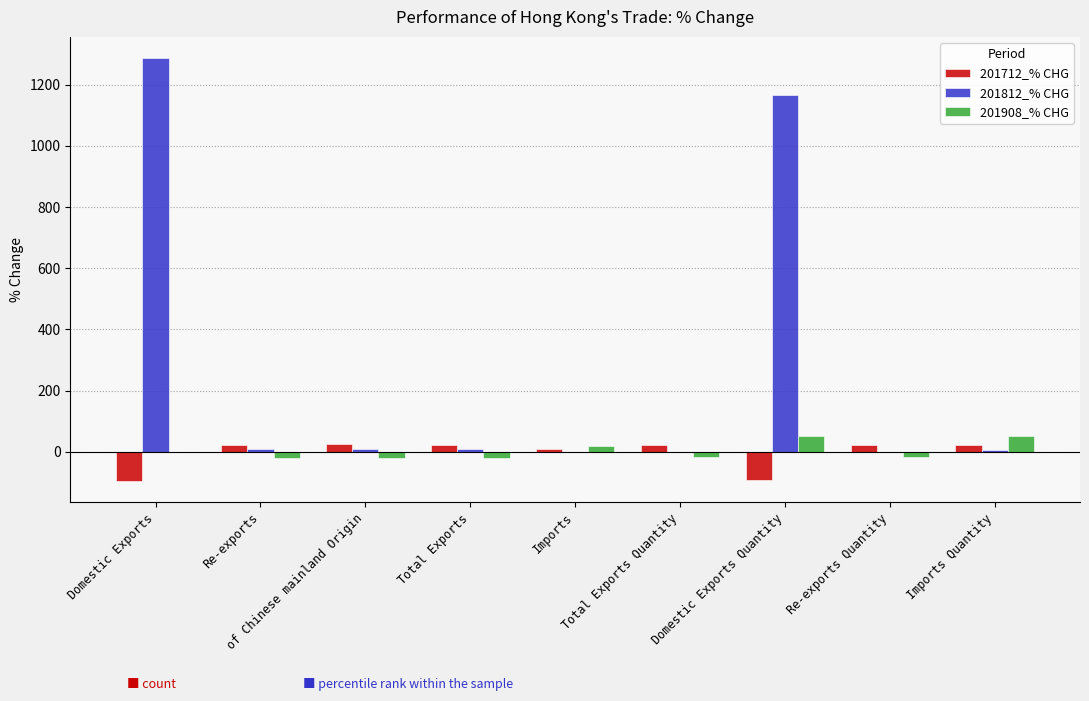

What is the maximum value shown in the chart?

1287.4